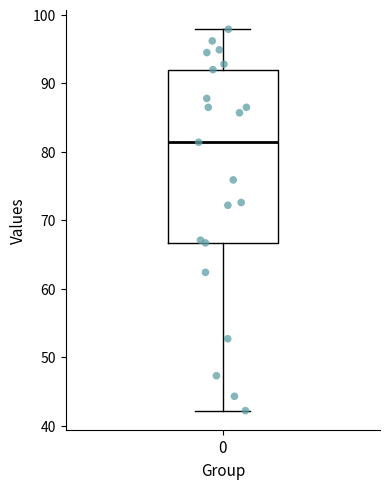

Read this box plot against the y-axis: the position of the median line, the range covered by the box, and the ends of both whiskers. The values are not printed on the chart, so give them approximately, as read against the axis.

median 81, box 67 to 92, whiskers 42 to 98